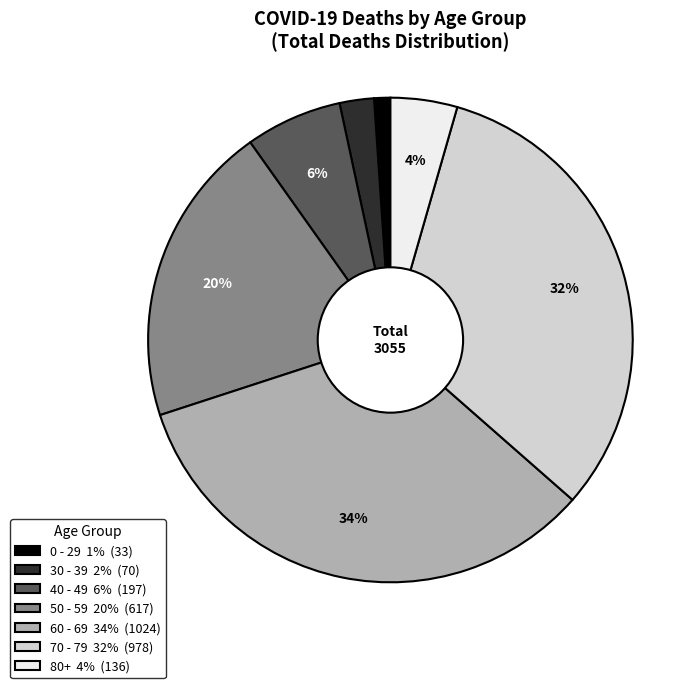

How many segments does this pie chart have?

7